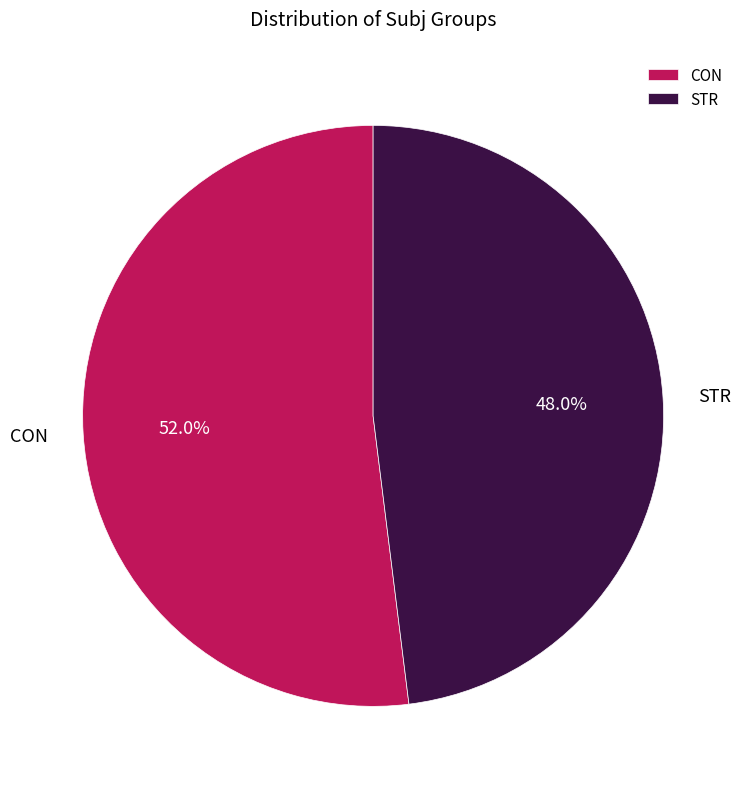

True or false: STR accounts for 42% of the total.

False